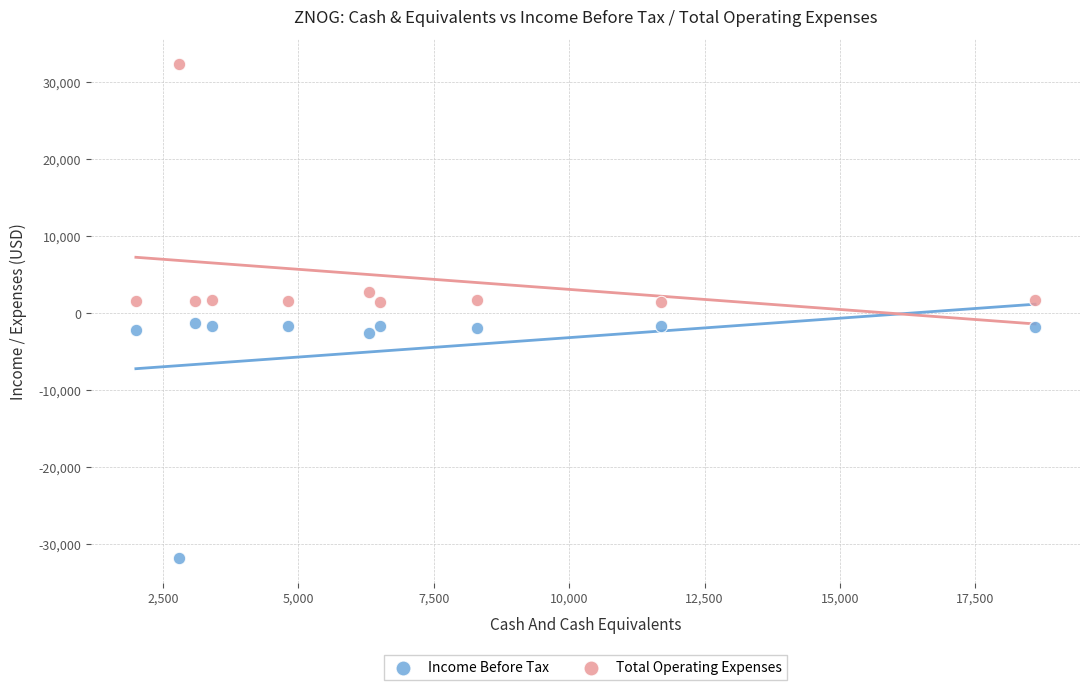

In the Total Operating Expenses series, what Y value is closest to 16900?

2800